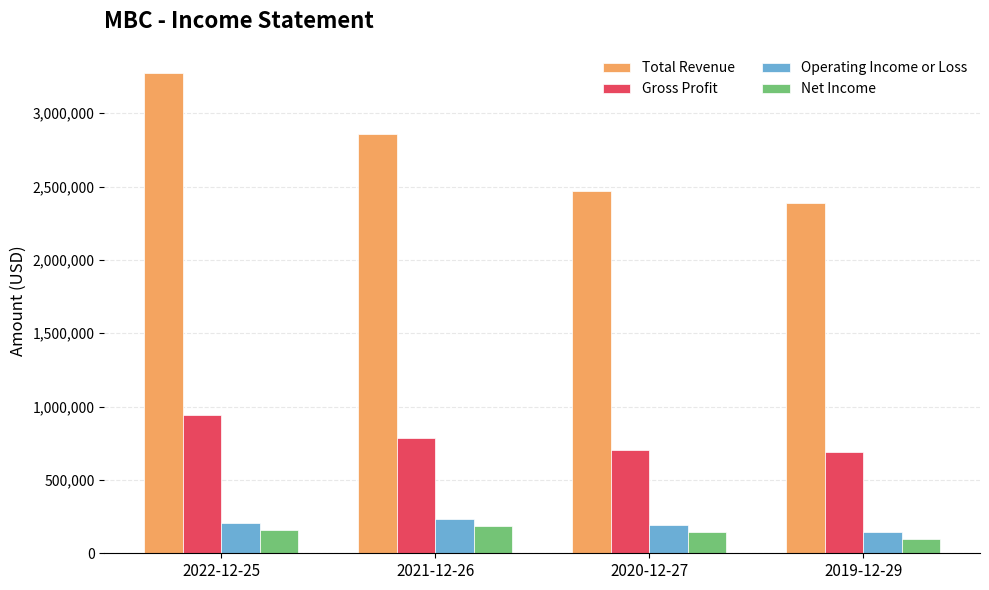

What position from the left is 2022-12-25?

1